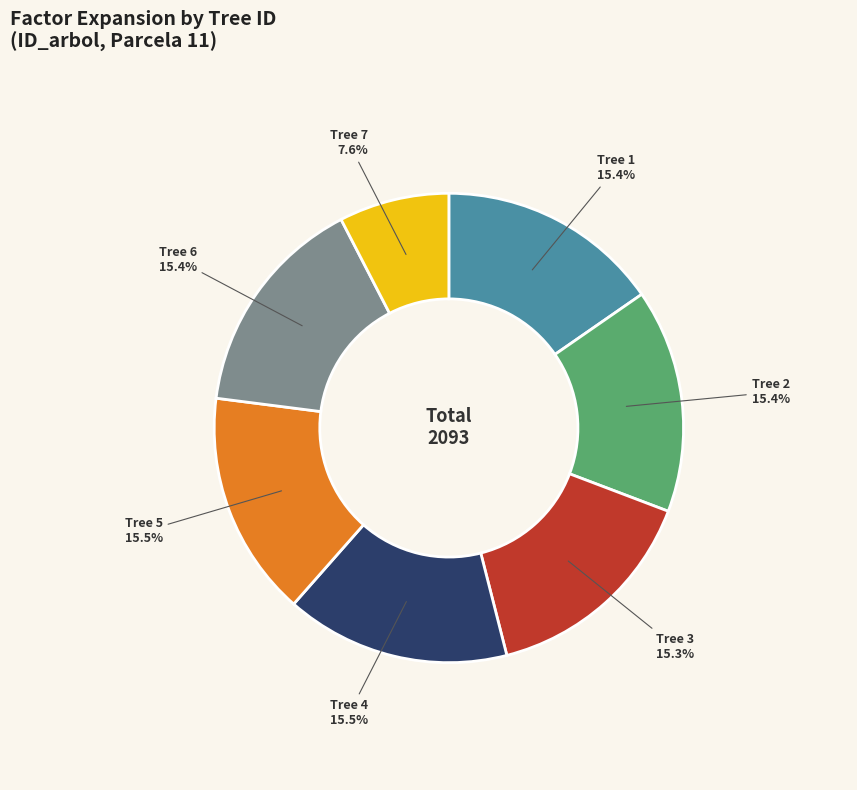

To the nearest percent, what is the average slice percentage?

14%